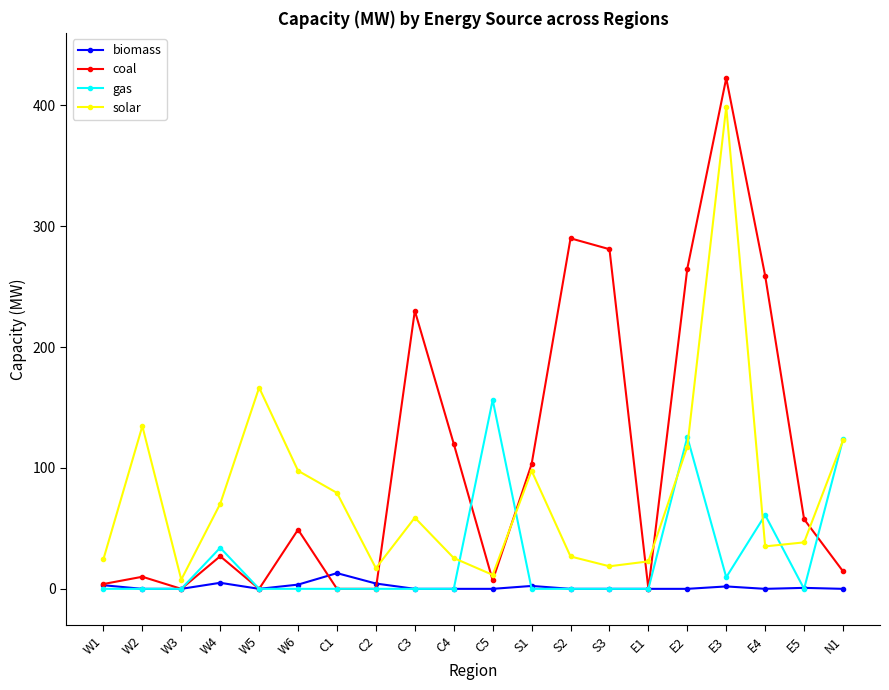

What is the average value of the coal series?

107.0